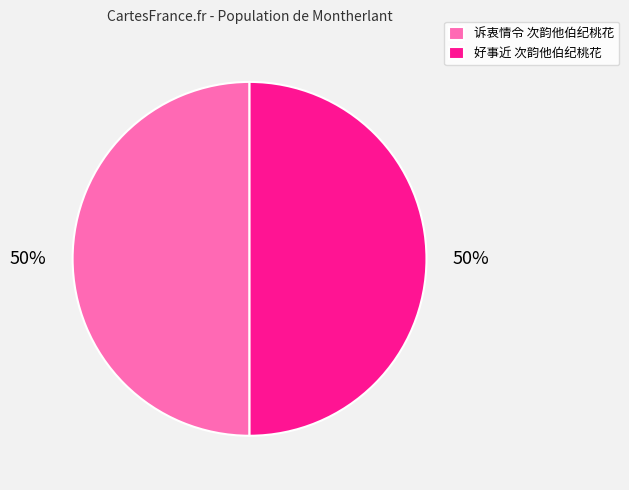

To the nearest percent, what percentage of the pie is 诉衷情令 次韵他伯纪桃花?

50%